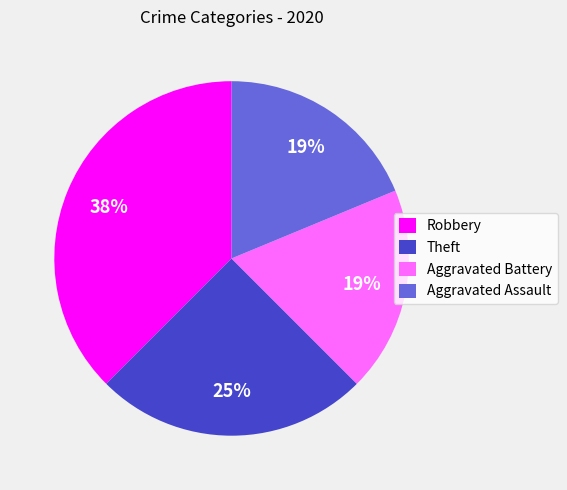

Does Robbery account for over 50% of the chart?

No